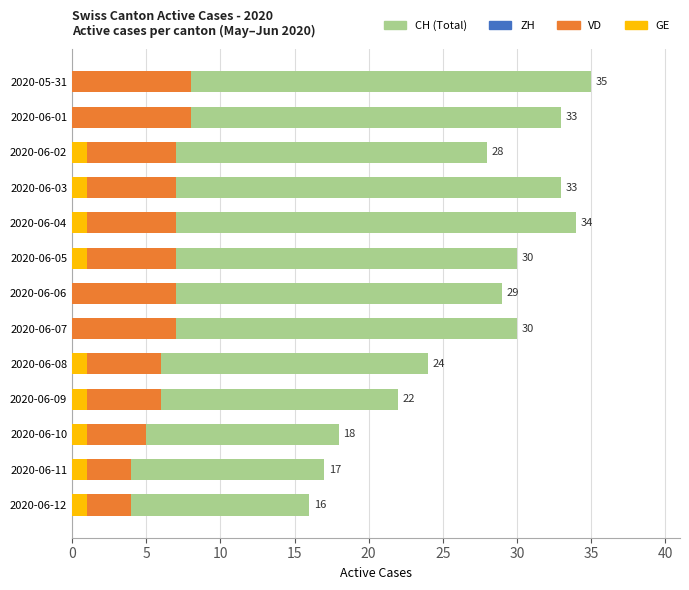

What is the value of the CH (Total) bar at the 5th from the left?

34